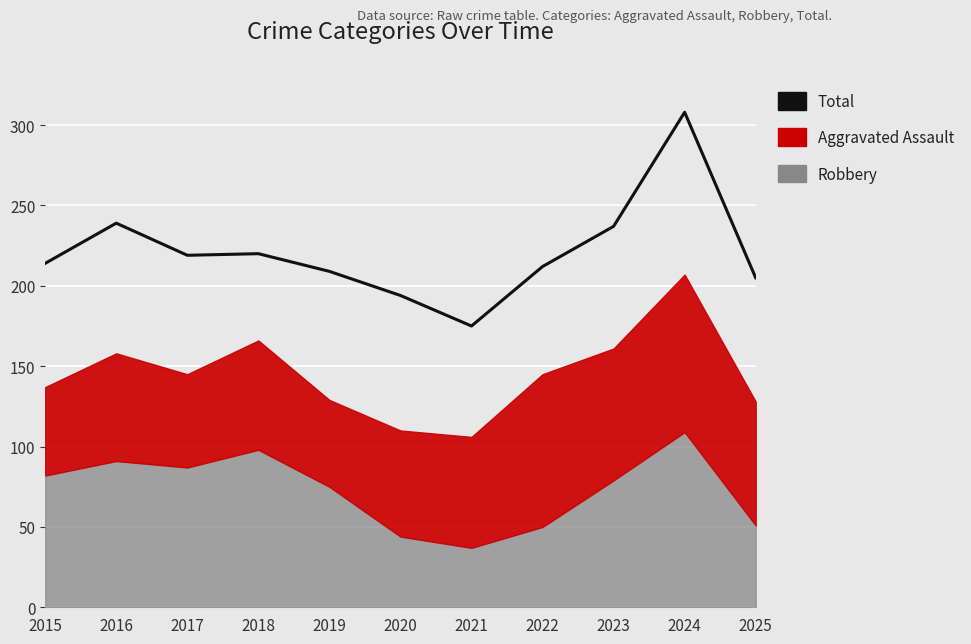

What is the sum of the values at 2019 and 2016?

448